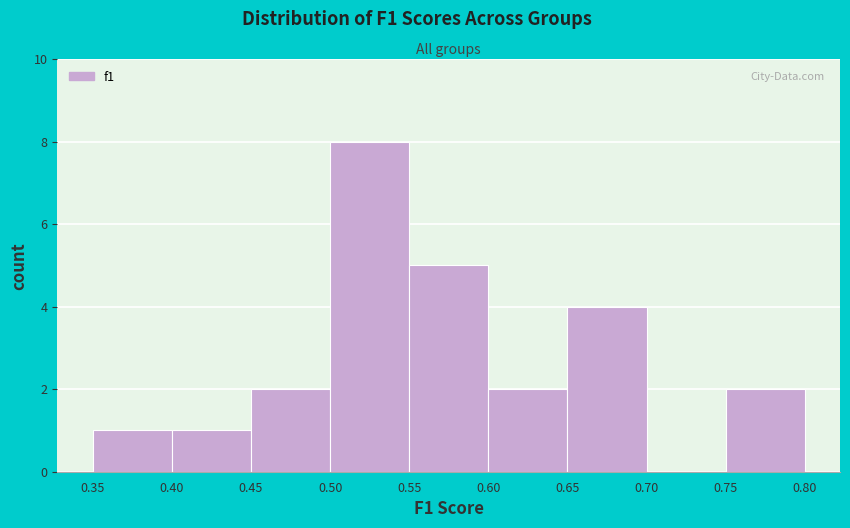

Reading left to right, transcribe this chart: for each bar, give the range it covers on the x-axis and its height. The values are not printed on the chart, so give them approximately, as read against the axis.

0.35 to 0.40: 1
0.40 to 0.45: 1
0.45 to 0.50: 2
0.50 to 0.55: 8
0.55 to 0.60: 5
0.60 to 0.65: 2
0.65 to 0.70: 4
0.70 to 0.75: 0
0.75 to 0.80: 2